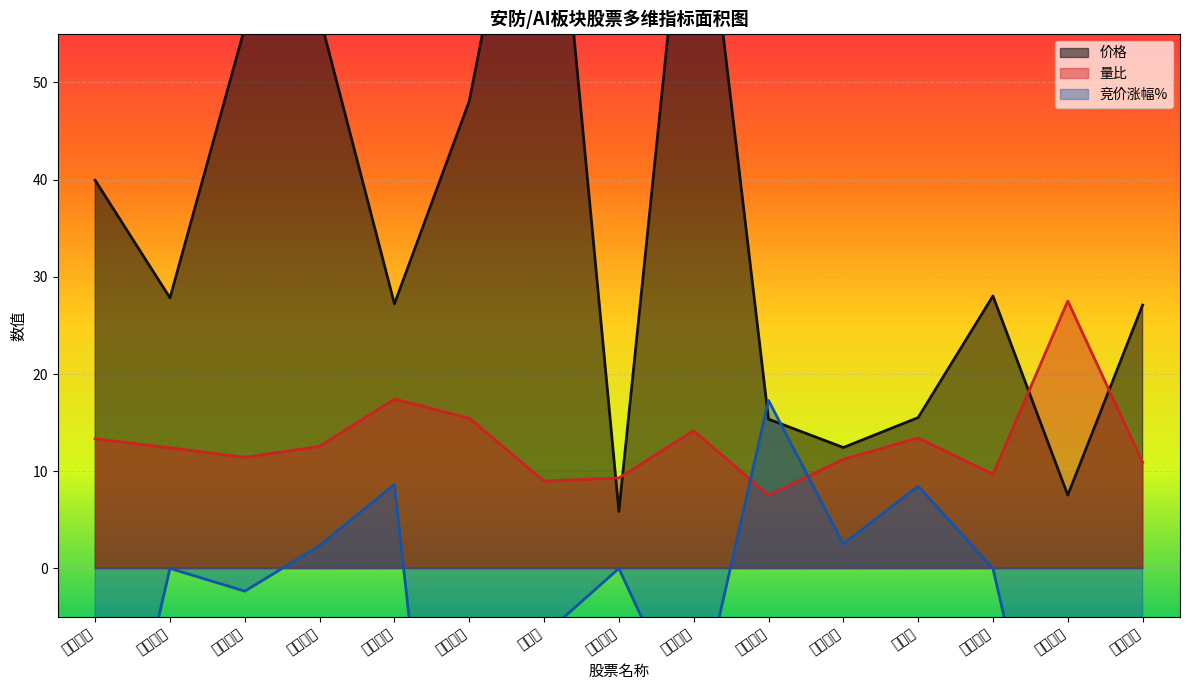

How many lines are shown in the chart?

3